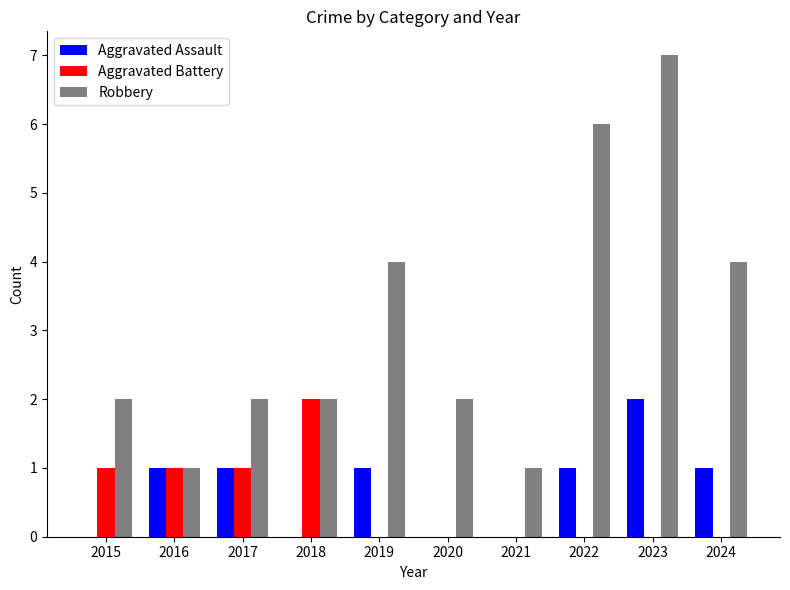

What is the highest value of the Robbery series?

7